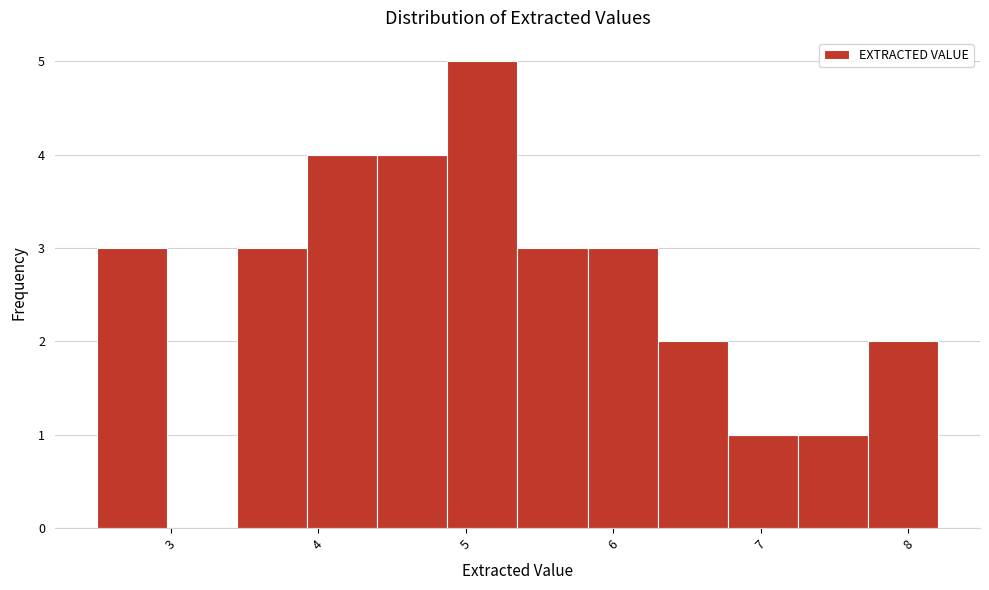

Over which range of the x-axis is the bar tallest?

4.9 to 5.4